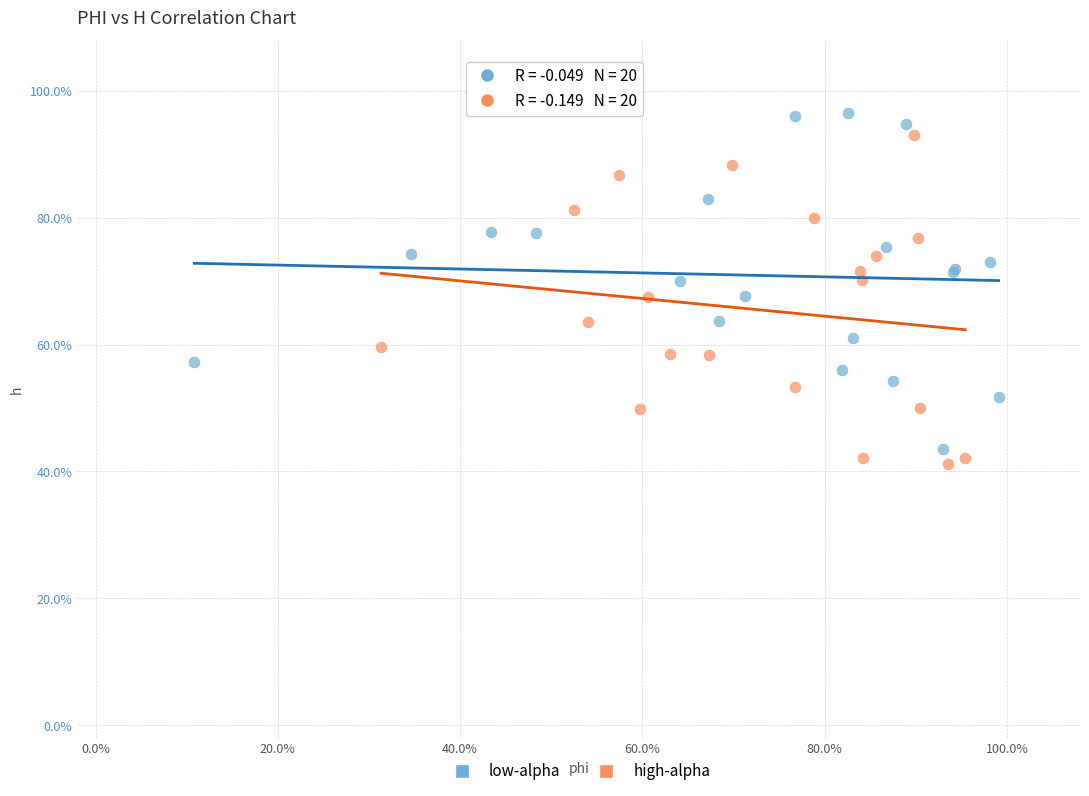

What are all the series names shown in the legend?

low-alpha, high-alpha